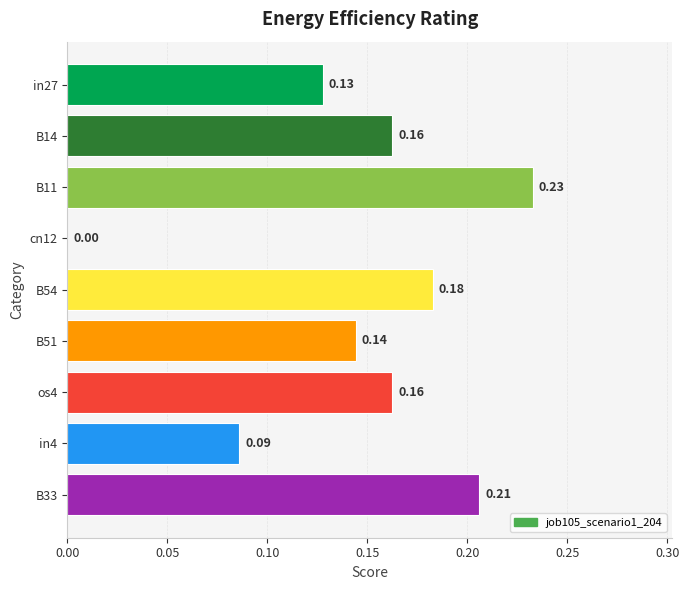

What is the sum of all values?

1.3